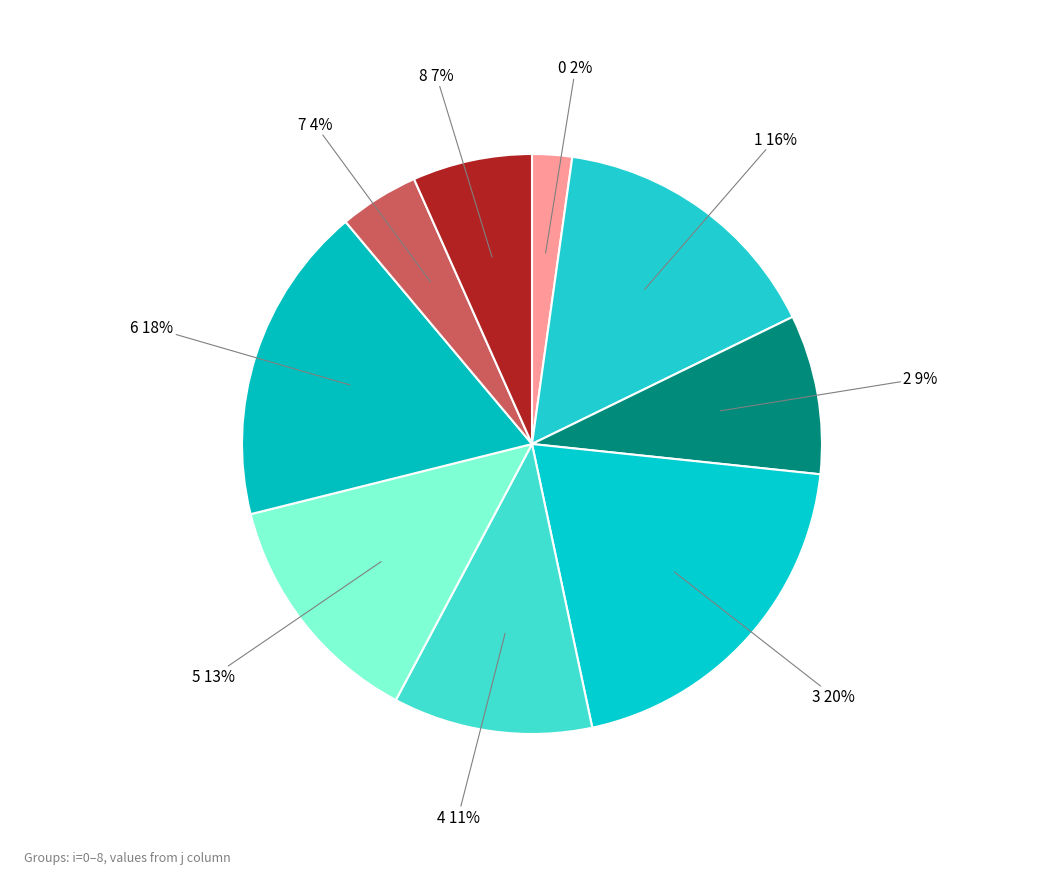

Rank the categories by value from lowest to highest.

0, 7, 8, 2, 4, 5, 1, 6, 3